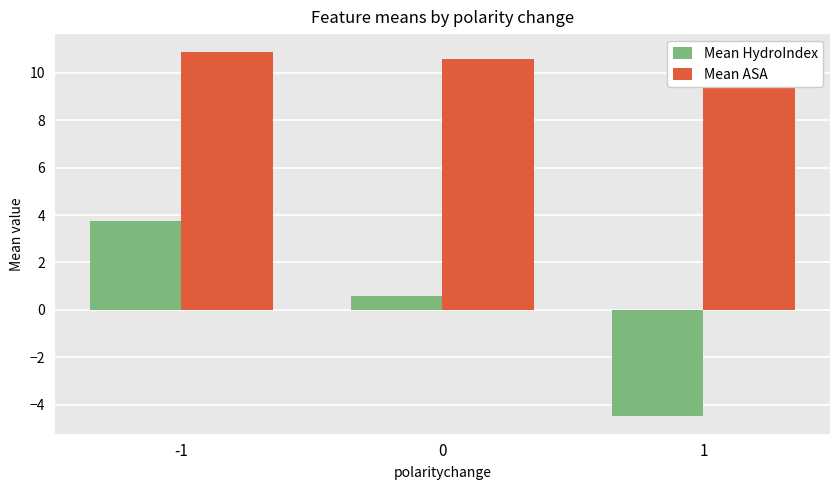

Rank the series at 1 from lowest to highest value.

Mean HydroIndex, Mean ASA